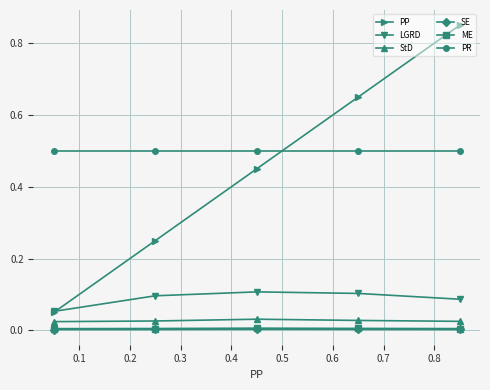

True or false: PP and SE intersect in this chart.

False